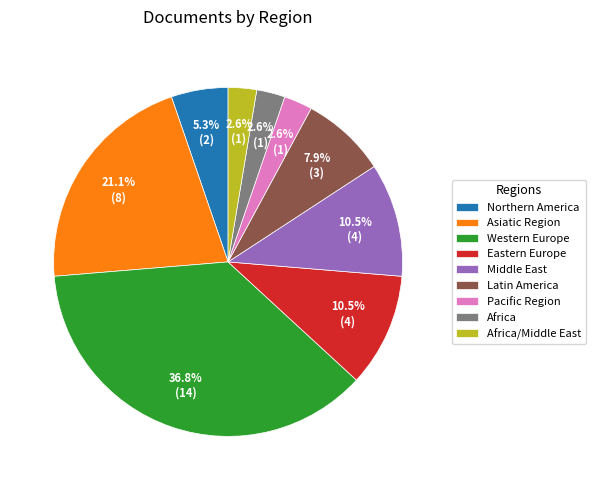

To the nearest percent, what portion does Africa represent?

3%